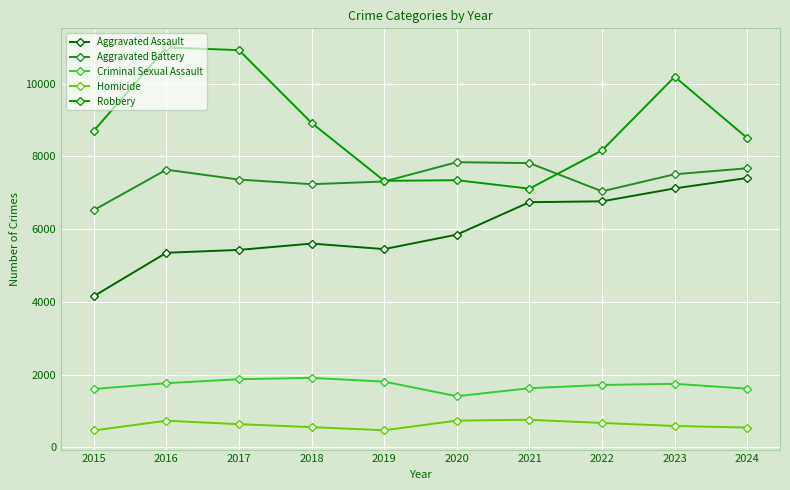

At which category is the sum across all series the highest?

2023